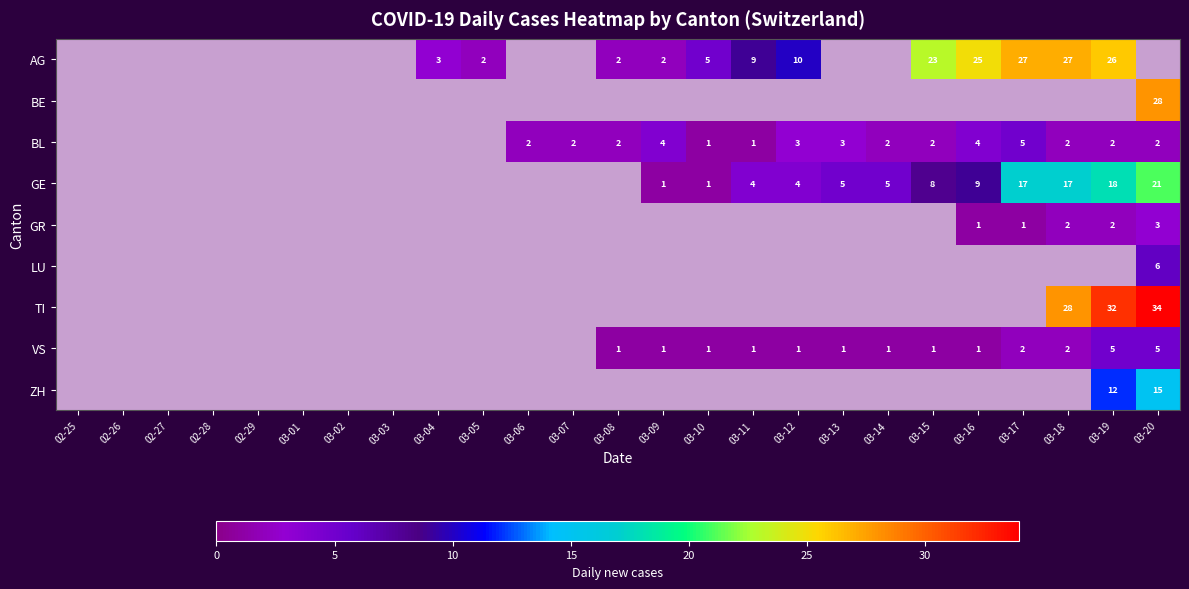

The value of VS at 03-17 is 3. True or false?

False